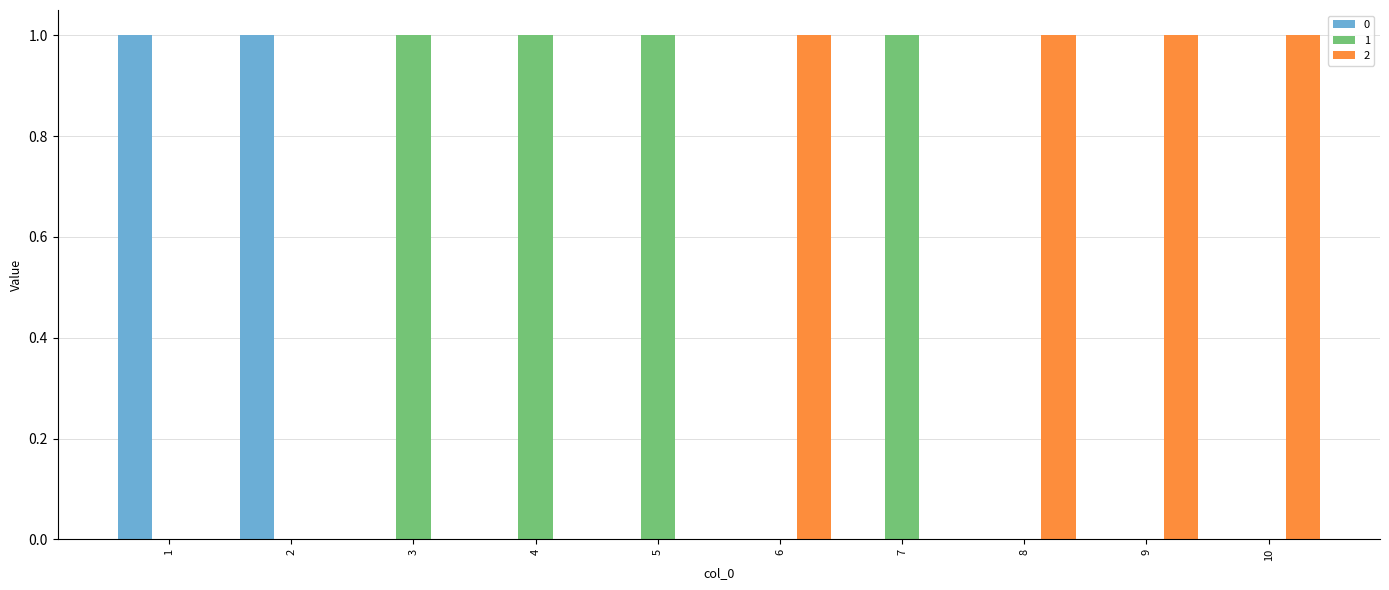

Is the value of 1 at 3 greater than the value of 2 at 3?

Yes